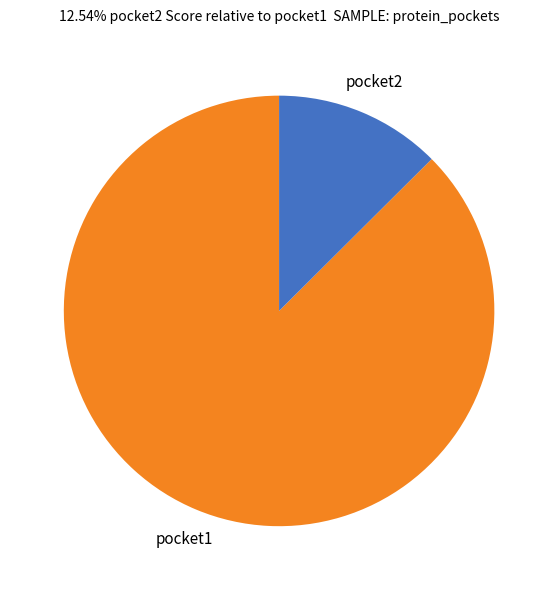

Which slice is the largest?

pocket1